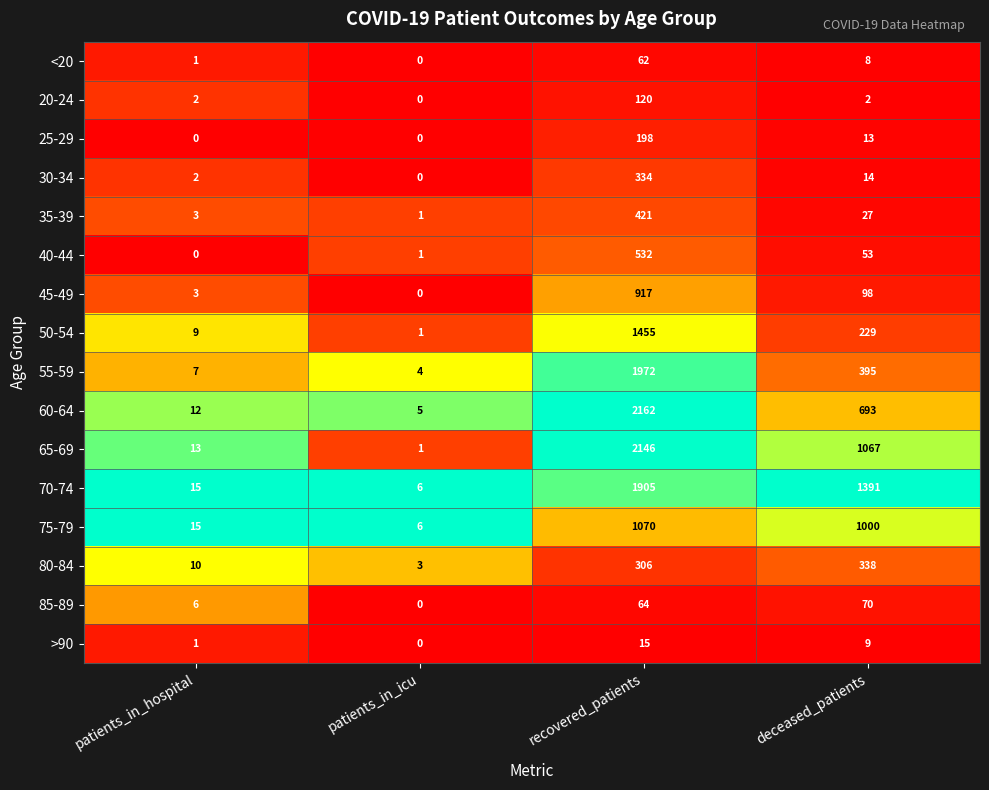

What is the approximate value of 45-49 at recovered_patients, to the nearest 50?

900